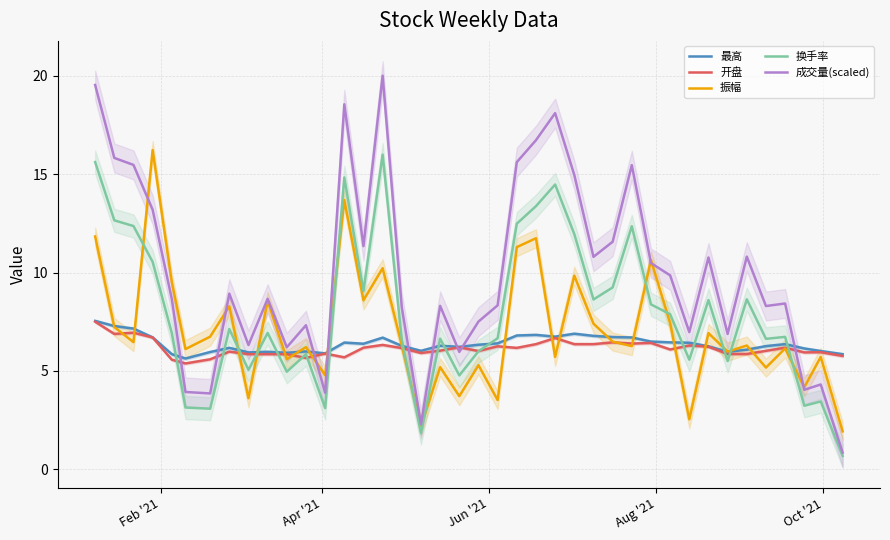

Which series ends up on top after the final intersection of 最高 and 成交量(scaled)?

最高